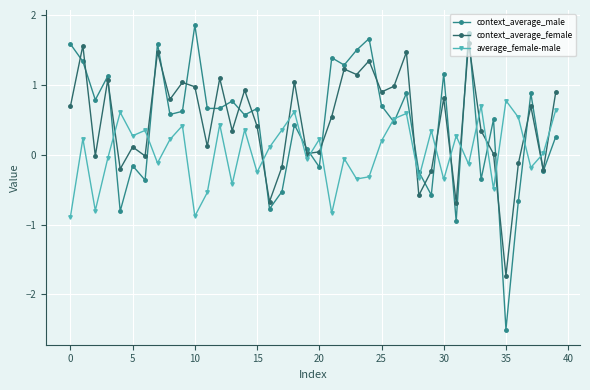

Is this an area chart (filled region under the line)?

No